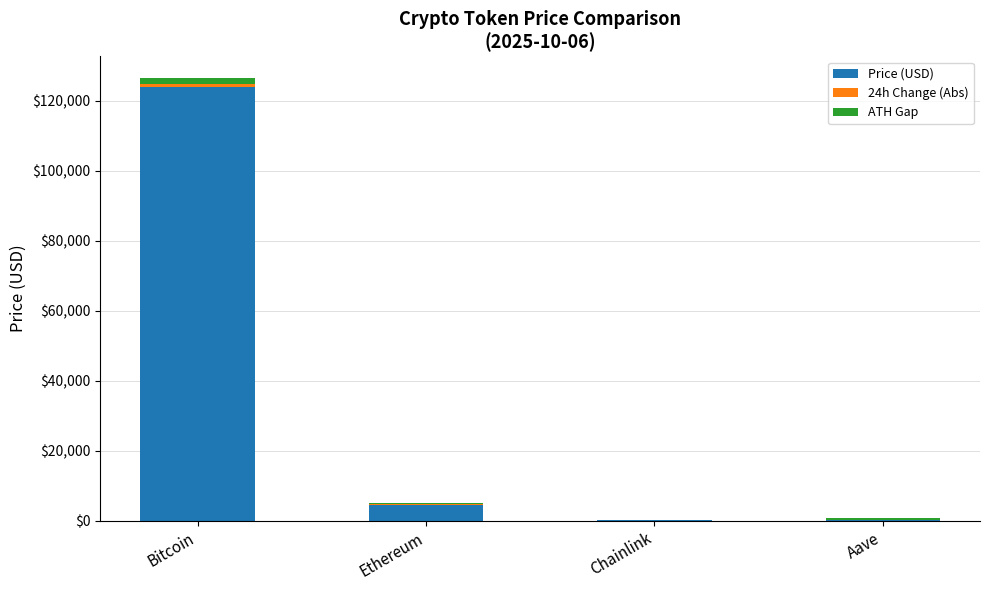

What is the maximum value for Price (USD)?

123860.0